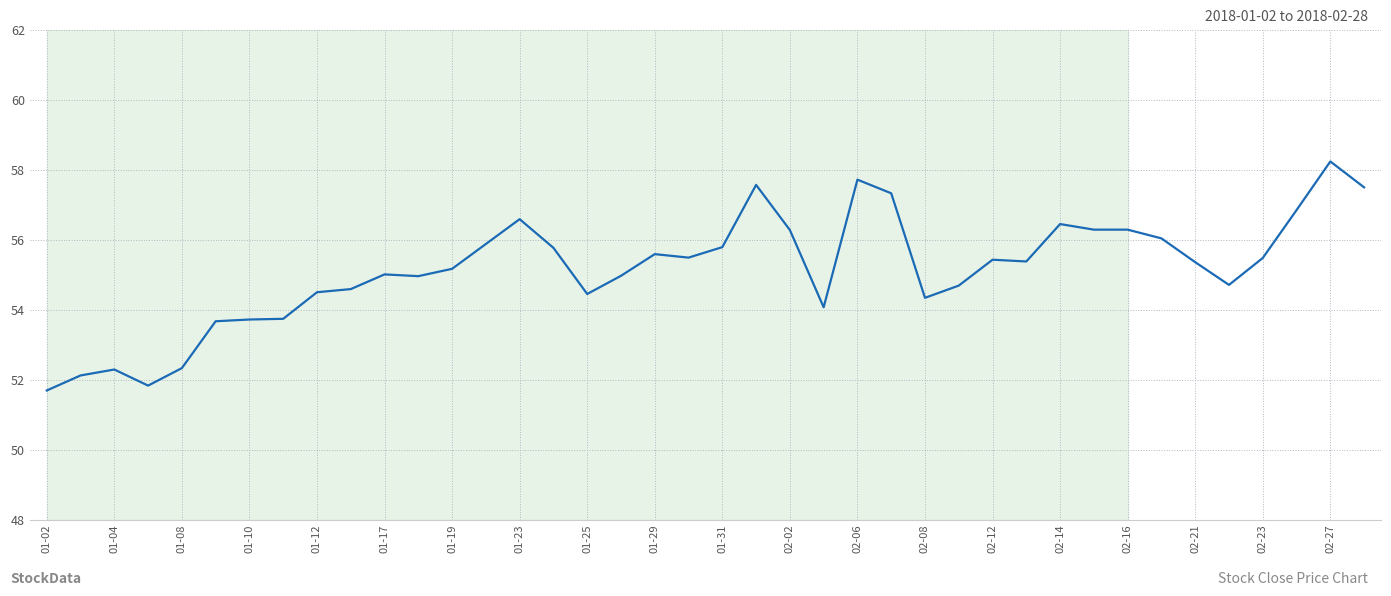

What is the maximum value shown in the chart?

58.2